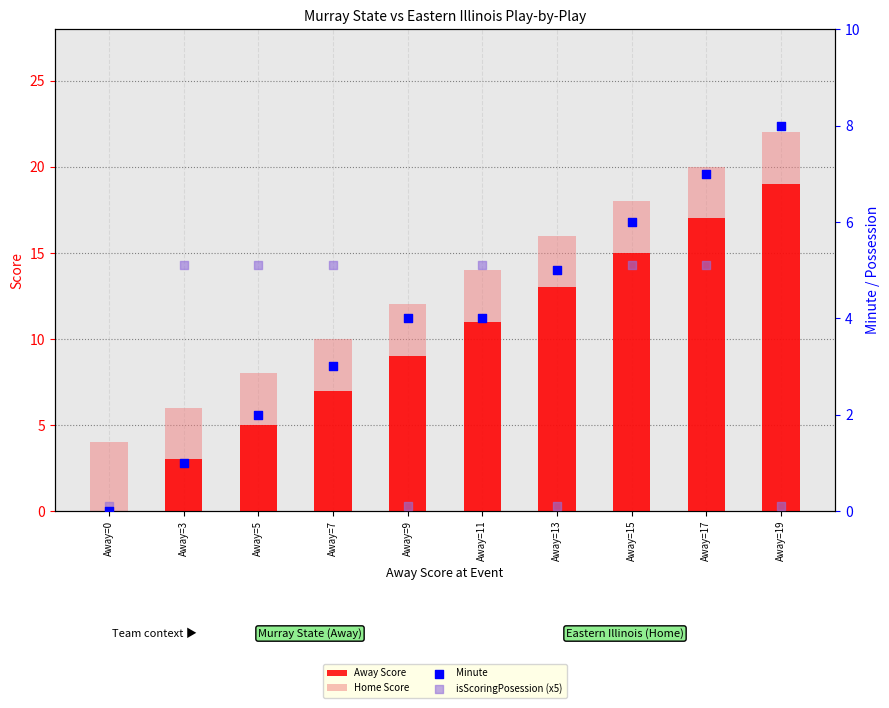

Which series contains the highest Y value?

Home Score